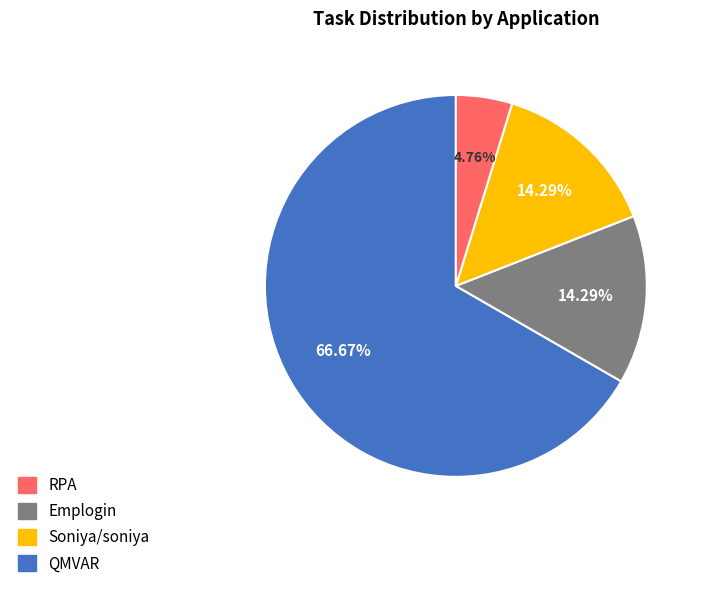

Does any single category account for the majority?

Yes